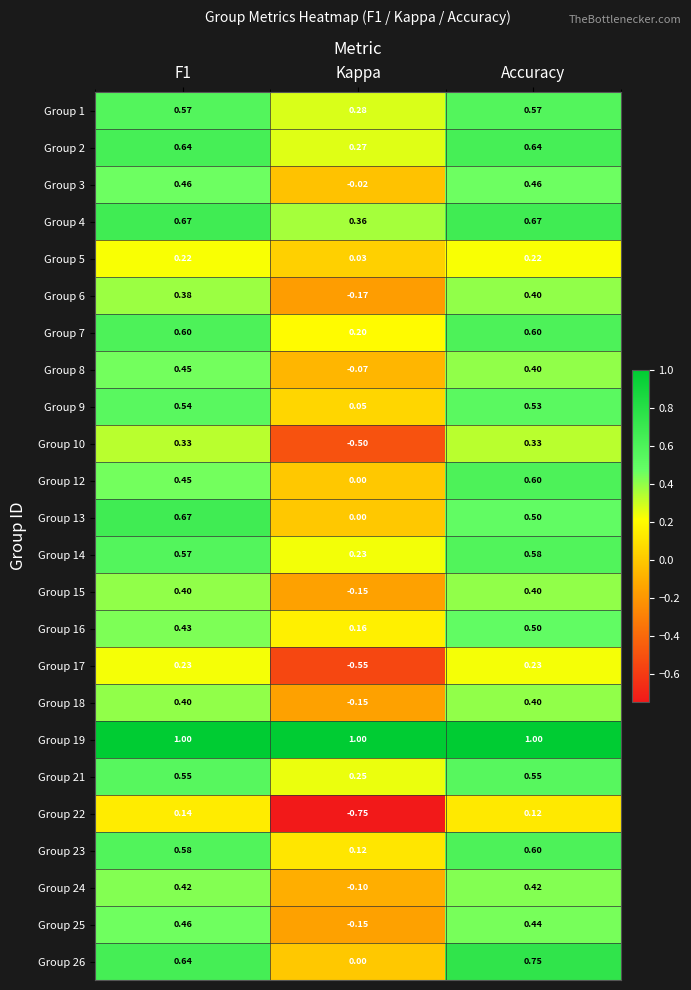

Where is Group 7 nearest to the value 0?

Kappa